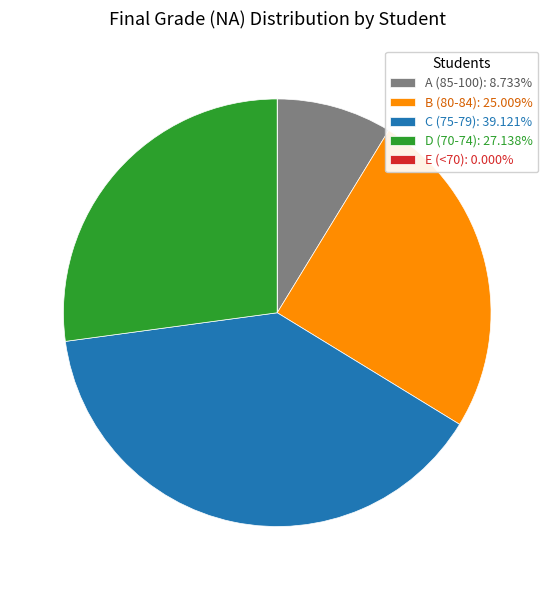

Approximately how many times larger is the value at A (85-100): 8.733% compared to D (70-74): 27.138%?

0.3